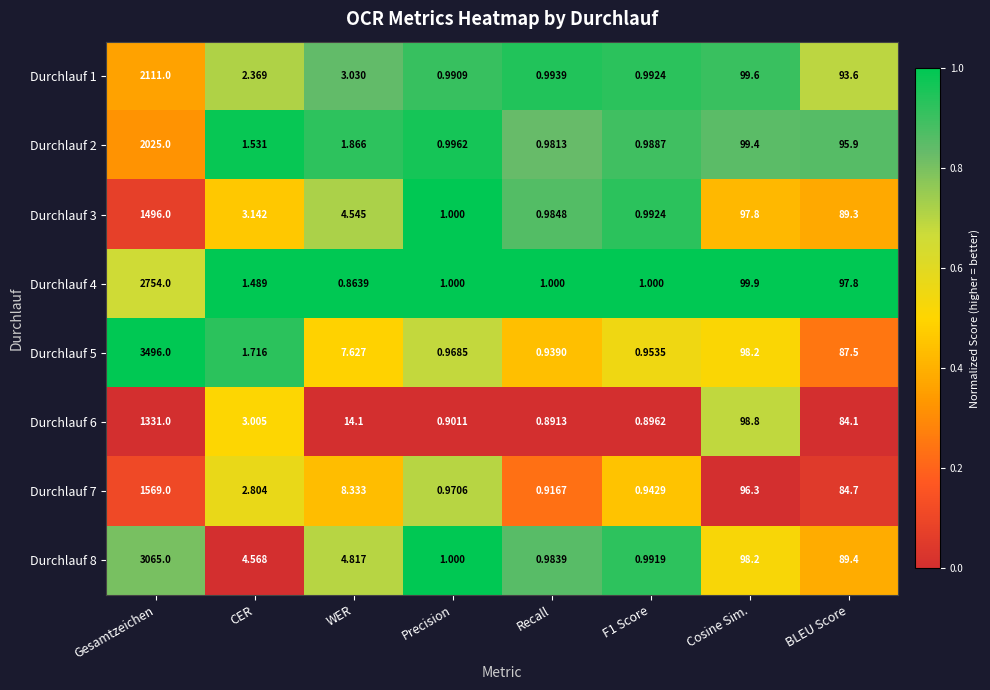

At which label does Durchlauf 7 first exceed 8?

Gesamtzeichen